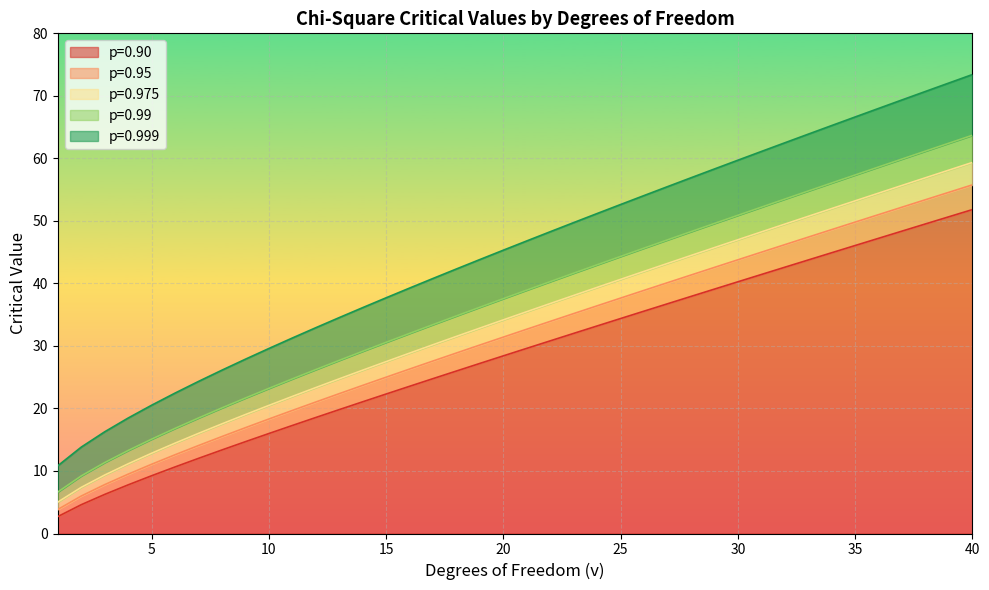

Which series changed the most between 9 and 40?

p=0.999